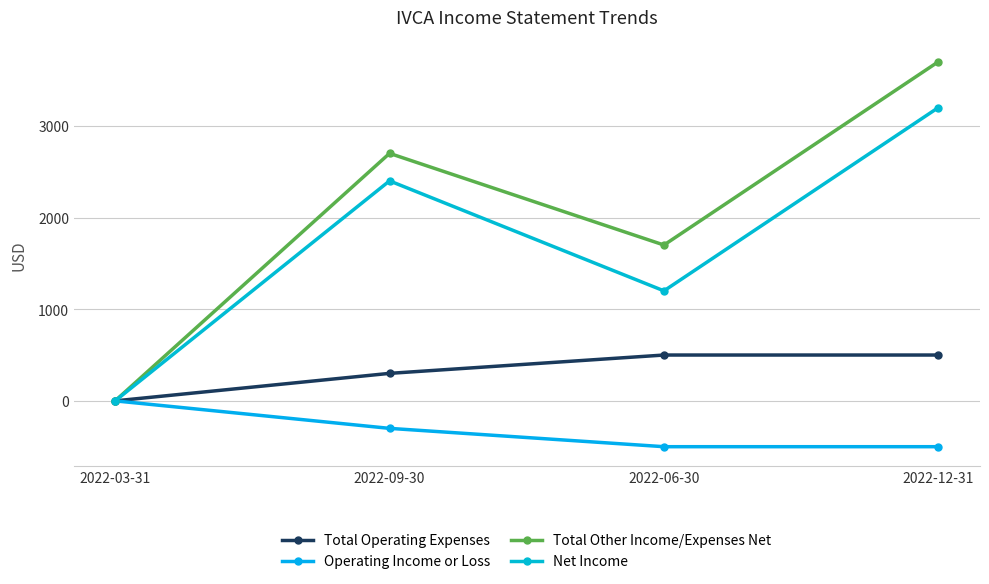

Which series has the largest range (max minus min)?

Total Other Income/Expenses Net